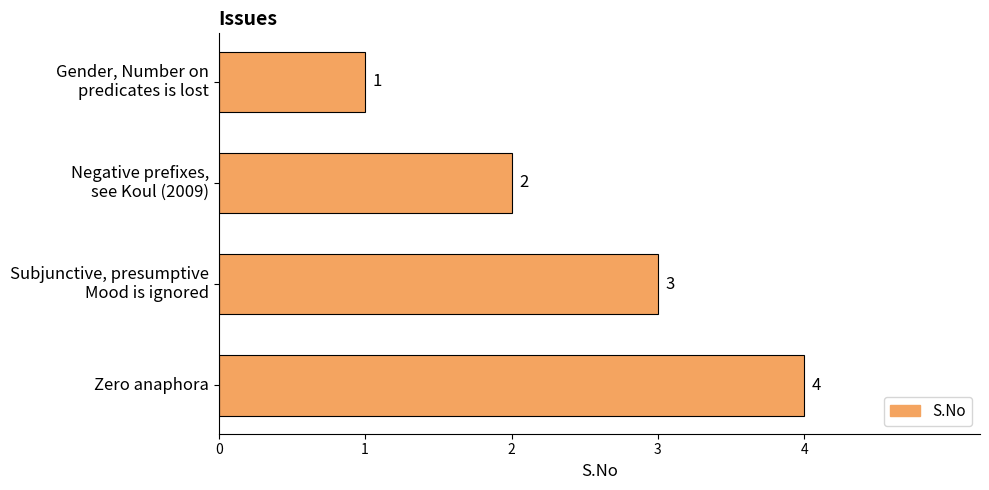

What is the maximum value shown in the chart?

4